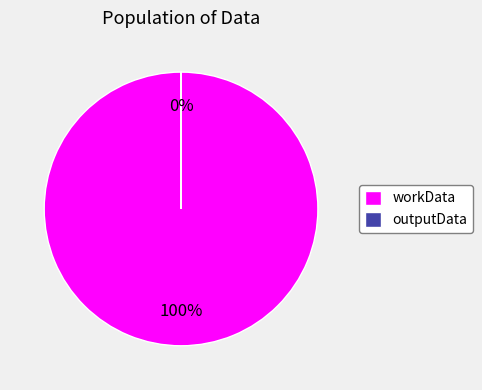

Which category has the smallest portion of the pie?

outputData